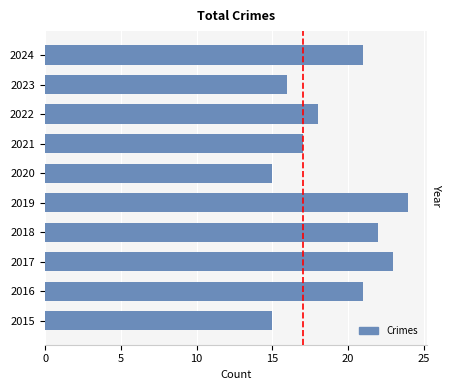

What value does the data have at 2024?

21